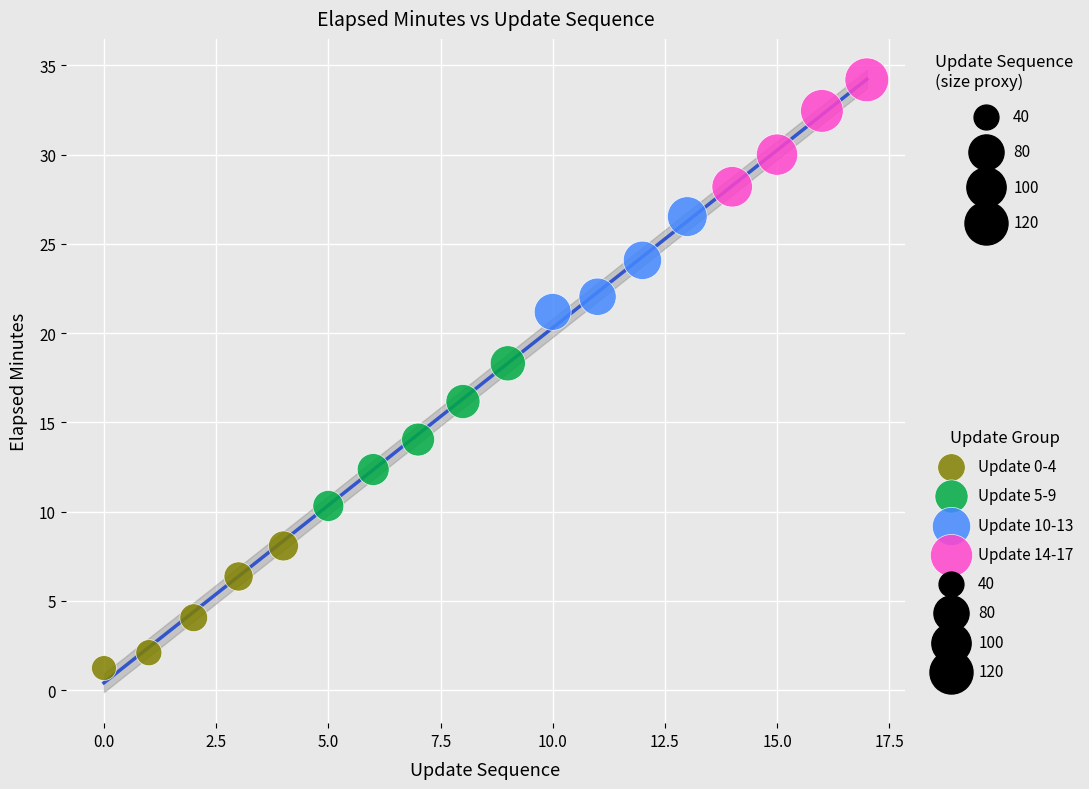

Which series reaches the maximum Y coordinate?

Update 14-17